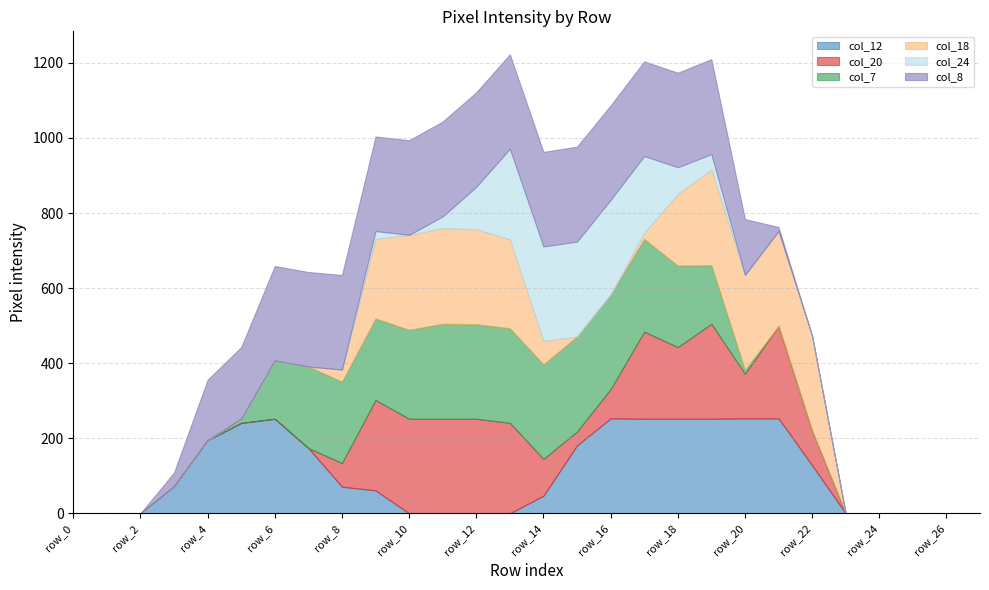

What is the difference between the maximum and minimum values in the col_8 series?

253